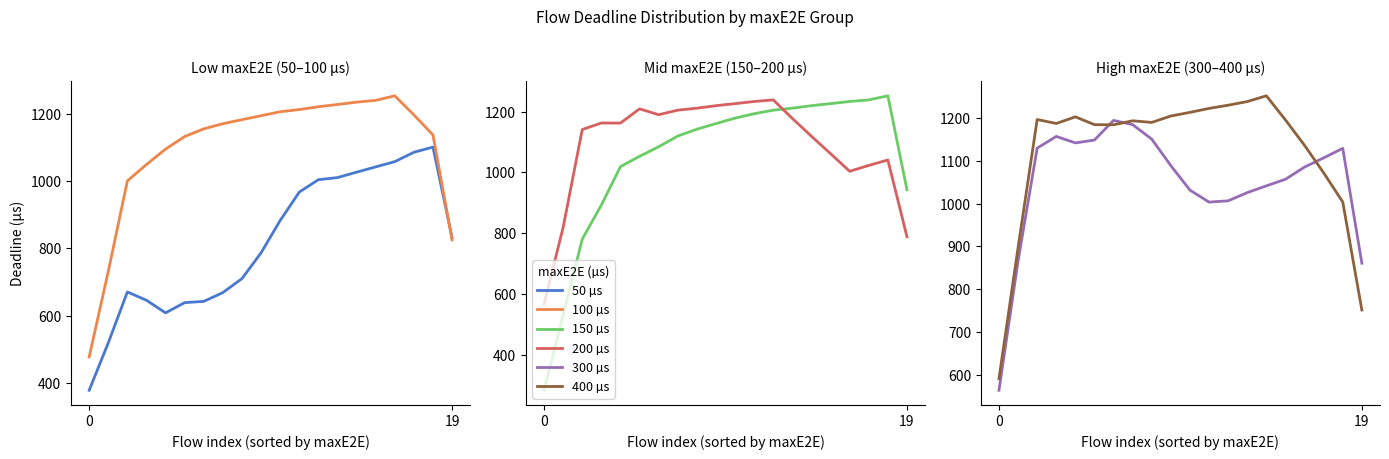

What is the difference between the highest and lowest values at 14?

226.5